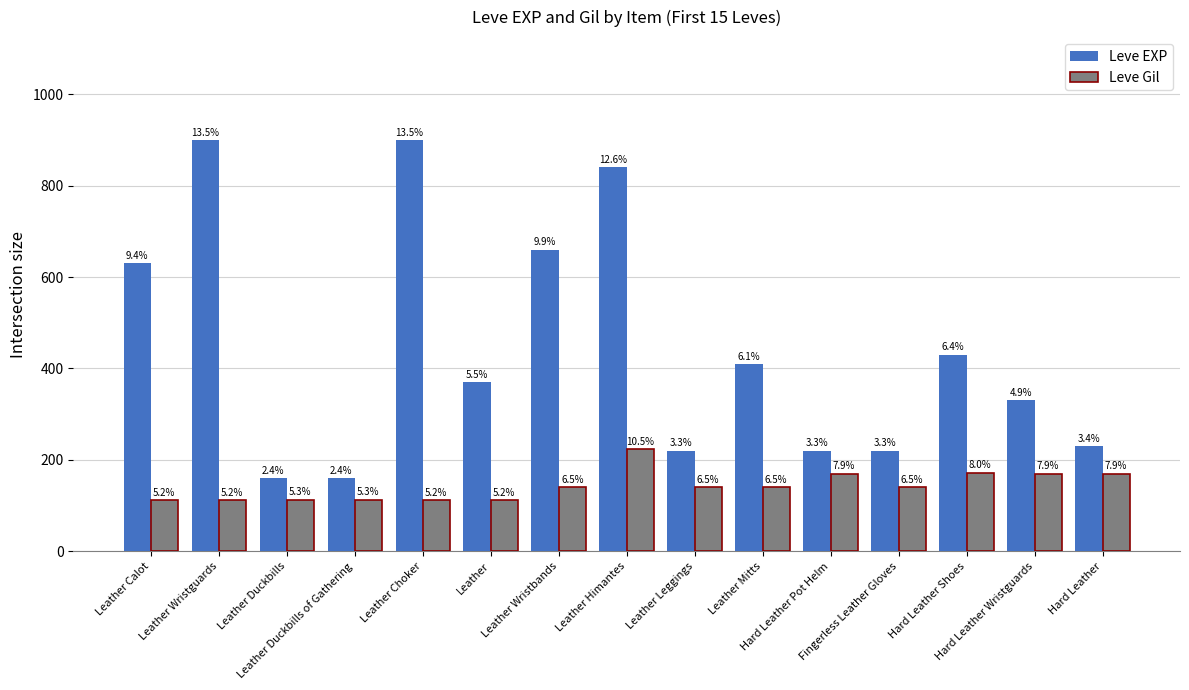

Is it true that Leve Gil equals 55 at Leather?

False